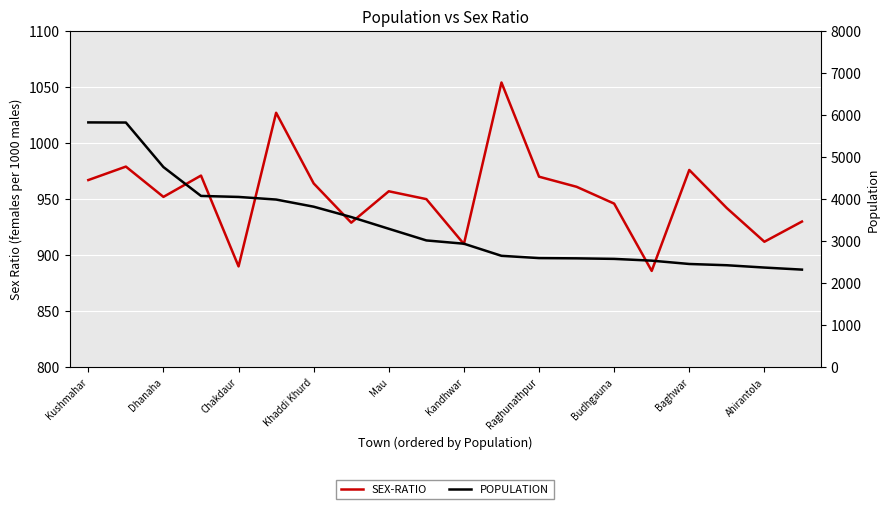

At which label does POPULATION first exceed 3018?

Kushmahar